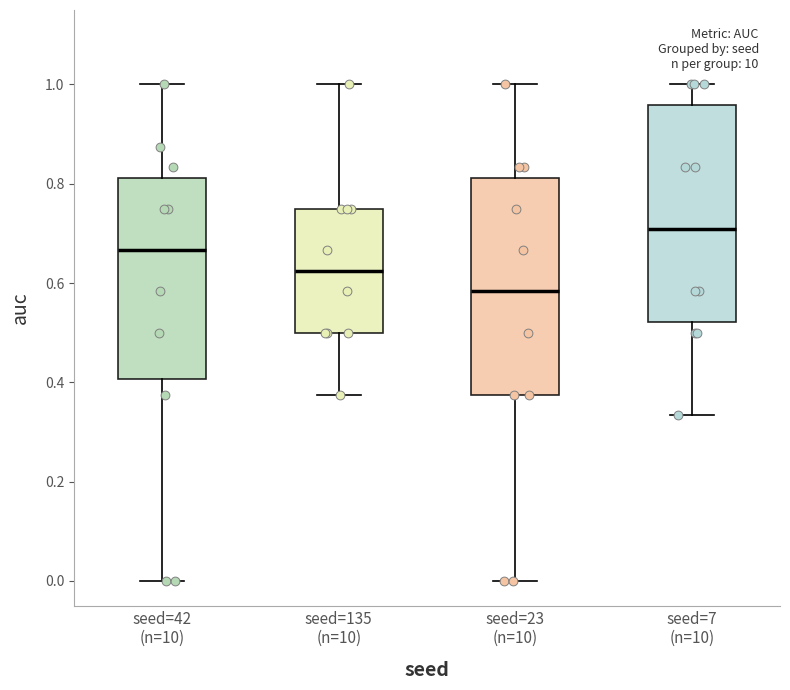

Which box has the highest median line?

seed=7 (n=10)